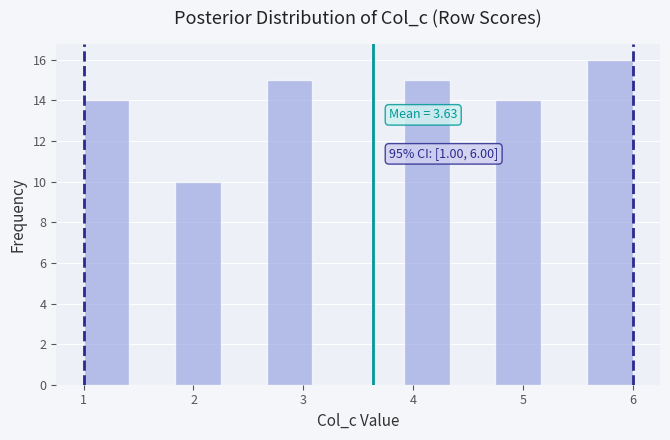

Which range on the x-axis has the tallest bar?

5.6 to 6.0